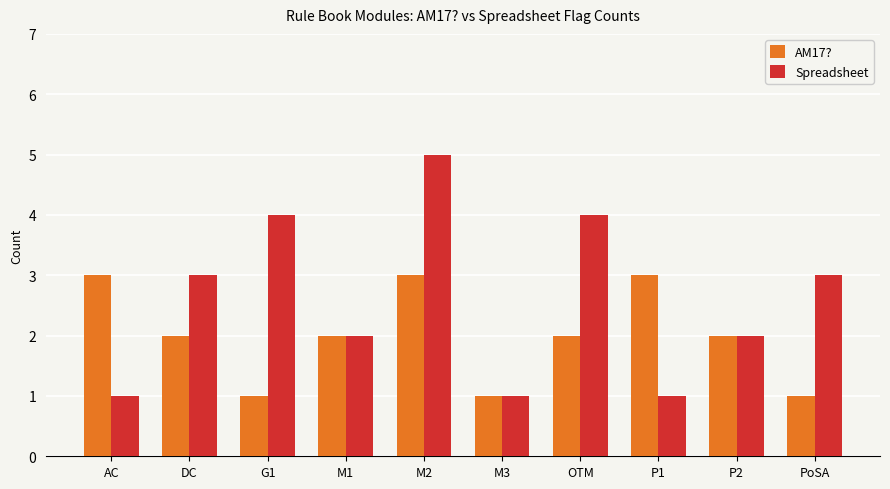

Which category has the highest value across all series?

M2